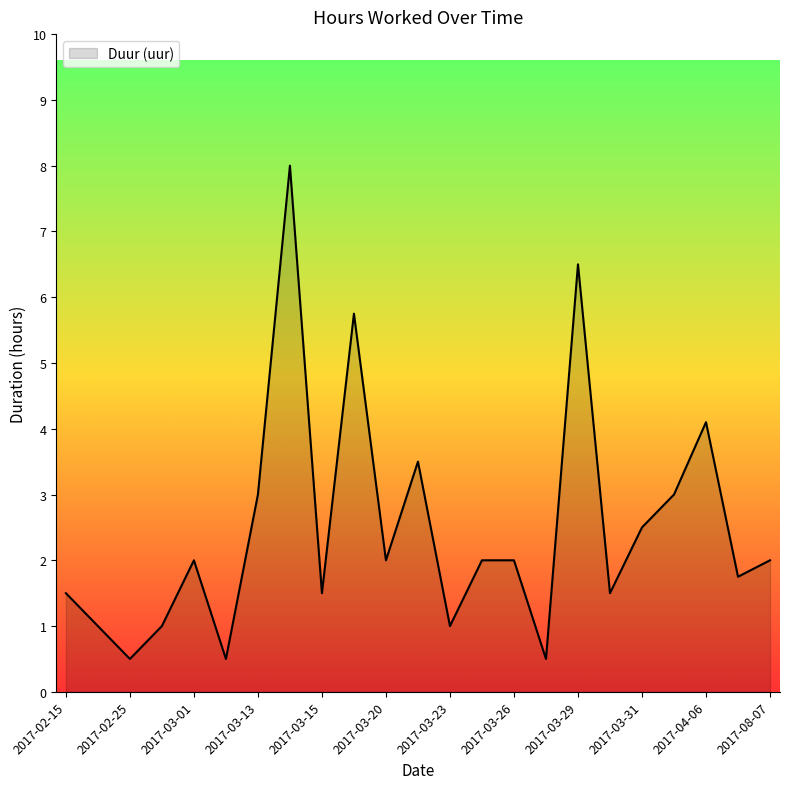

What is the maximum value shown in the chart?

8.0